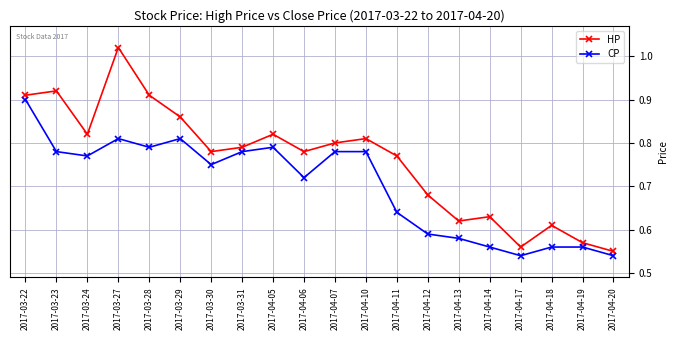

What position from the right is 2017-04-06?

11